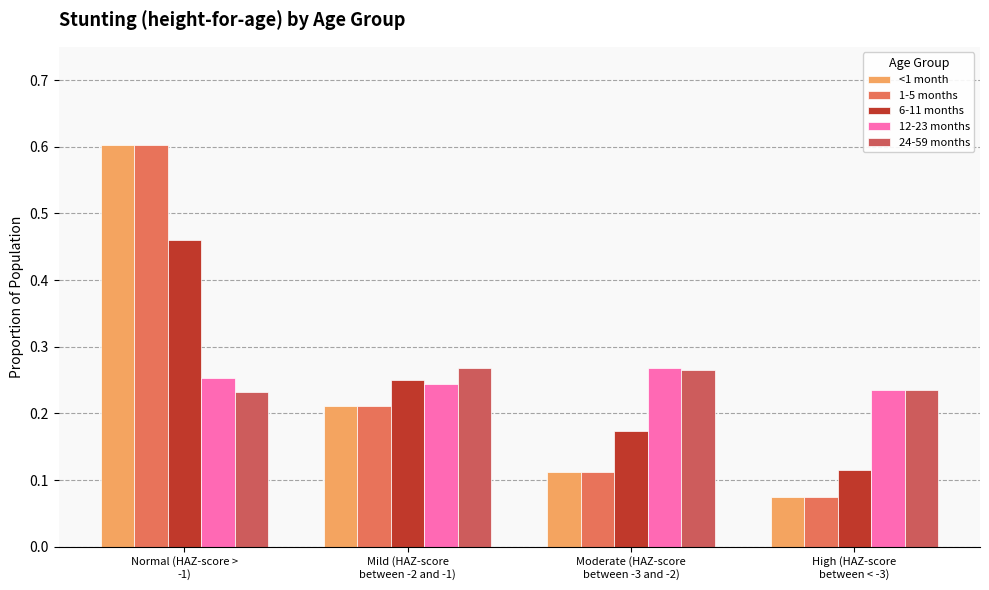

How many bars are there in each group?

5